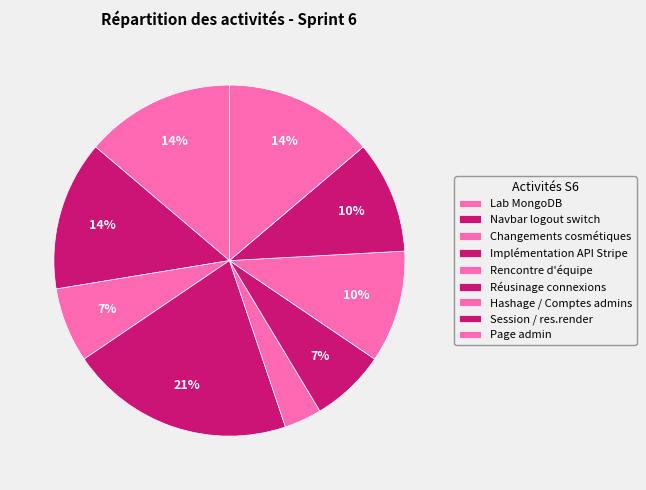

How many slices are in this pie chart?

9